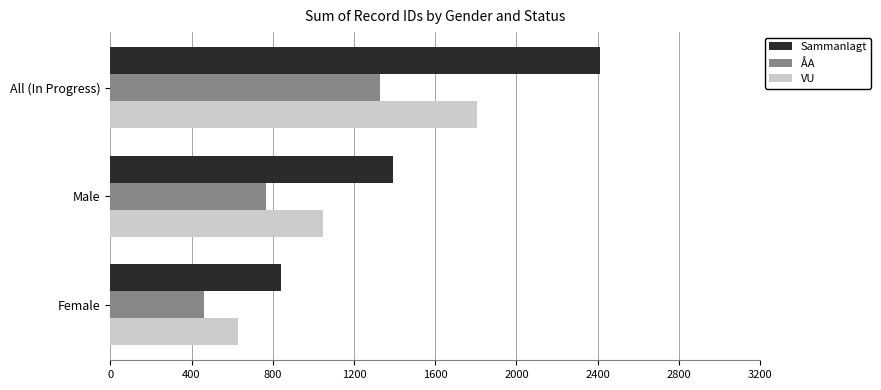

True or false: VU has a value of 1808 at All (In Progress).

True